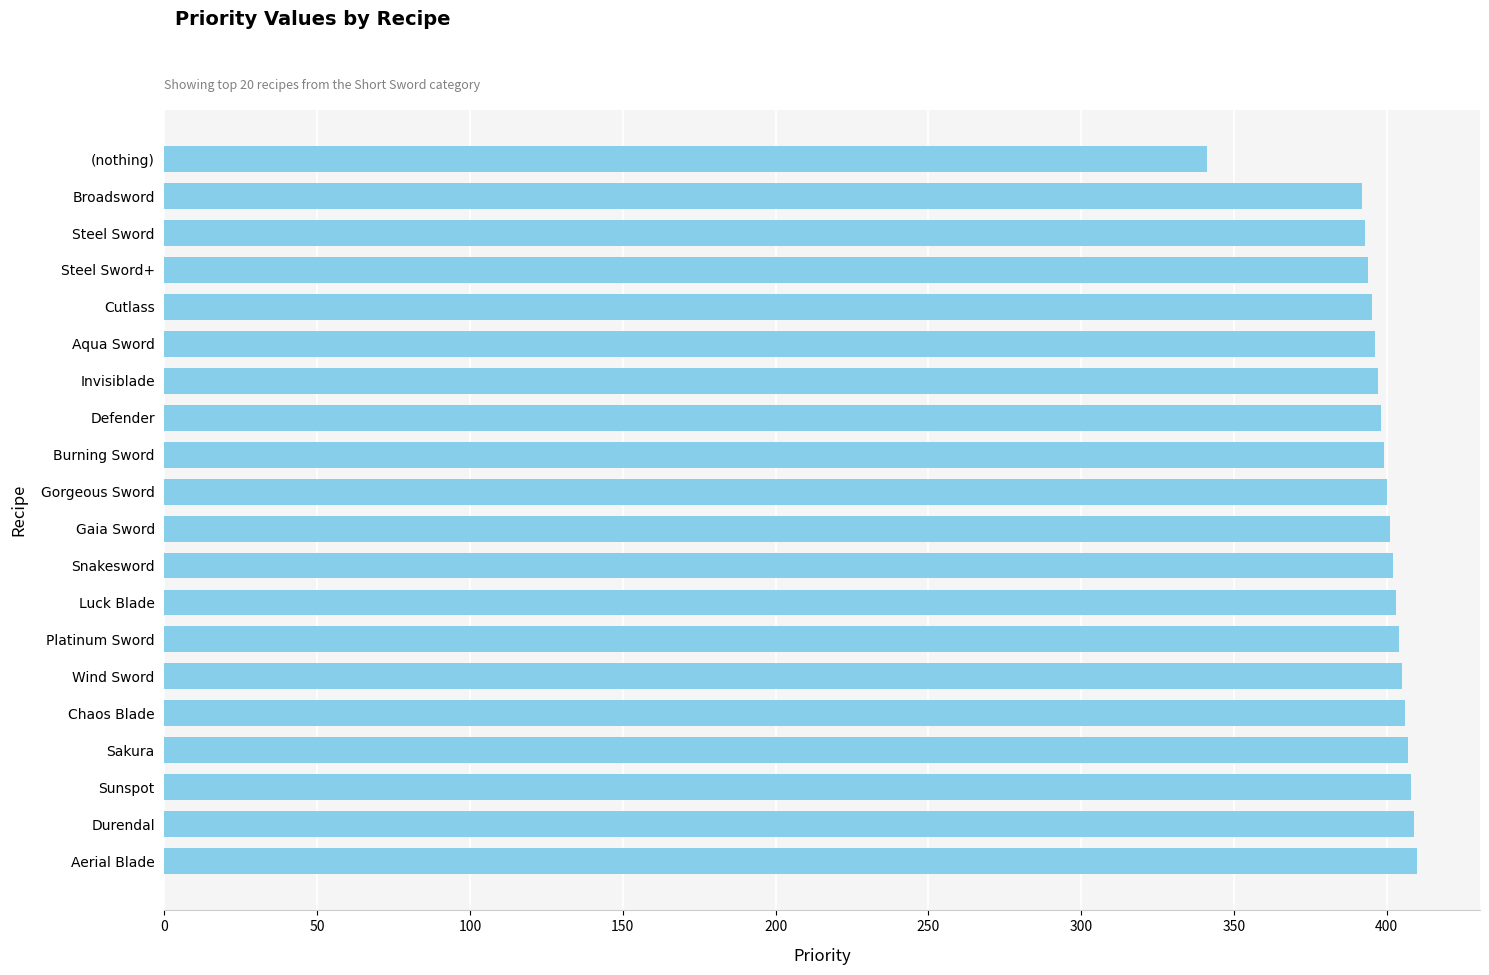

The chart shows a value of 410 at Aerial Blade. True or false?

True